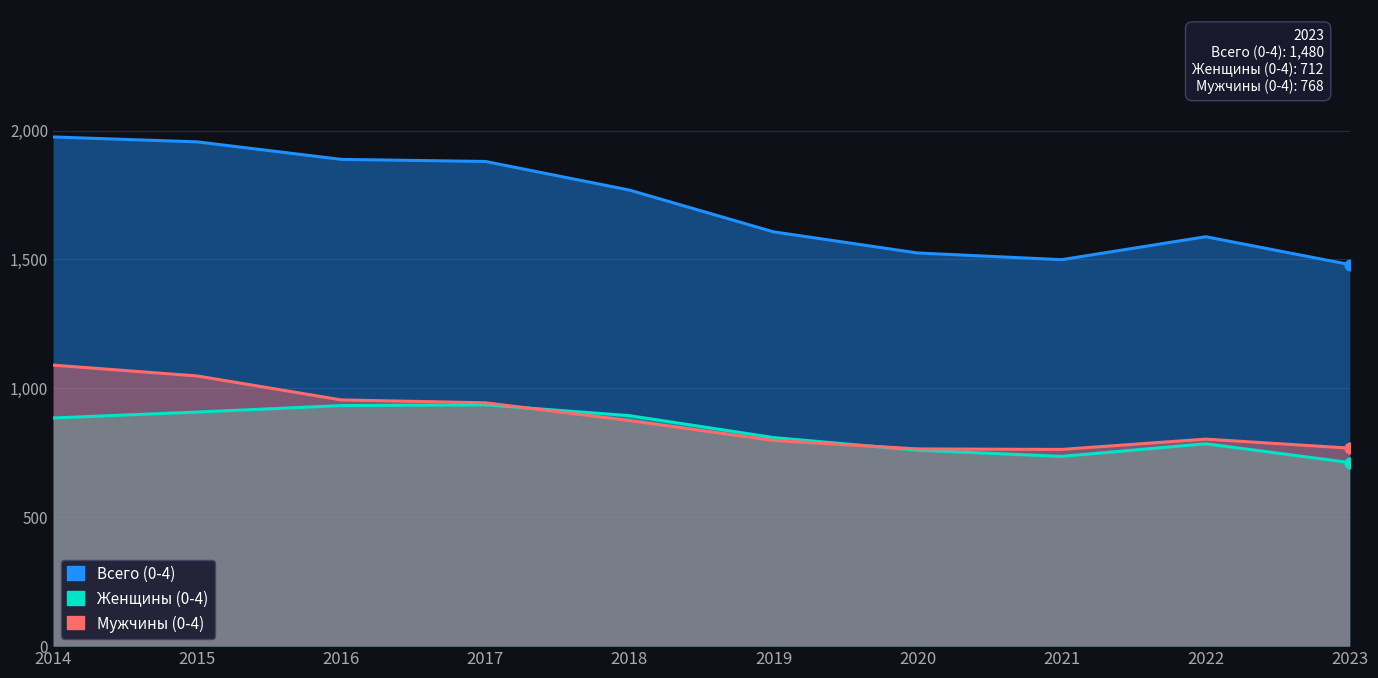

Which series has the largest Y range (max minus min)?

Всего (0-4)